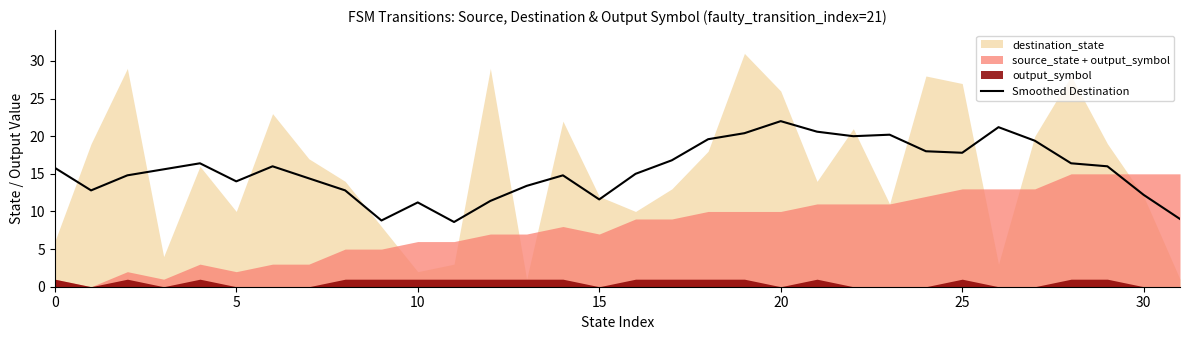

What is the difference between the second highest and minimum values?

12.6